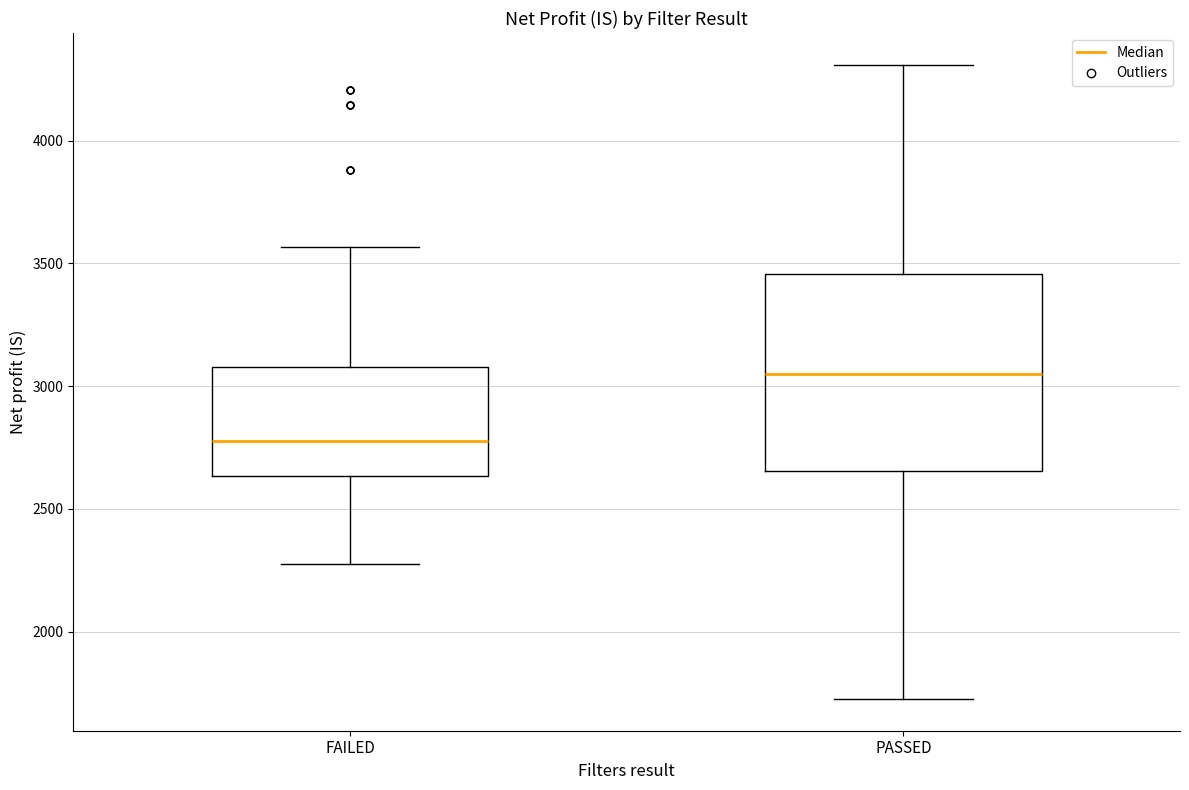

Reading left to right, read every box against the y-axis: the position of its median line, the range the box covers, and the ends of its whiskers. The values are not printed on the chart, so give them approximately, as read against the axis.

FAILED: median 2800, box 2650 to 3100, whiskers 2250 to 3550
PASSED: median 3050, box 2650 to 3450, whiskers 1750 to 4300